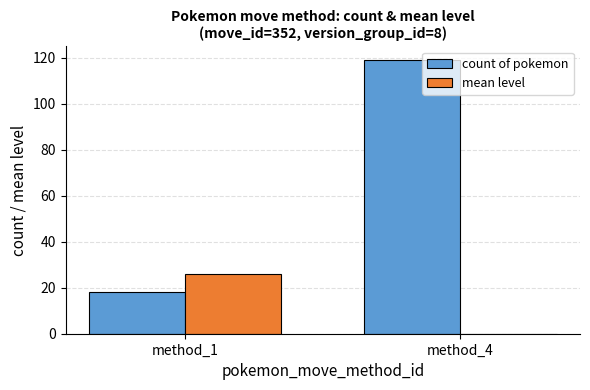

At which category is the sum across all series the highest?

method_4